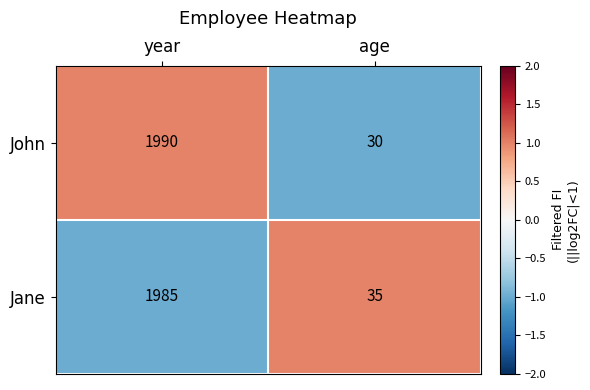

Rank the series at year from lowest to highest value.

Jane, John